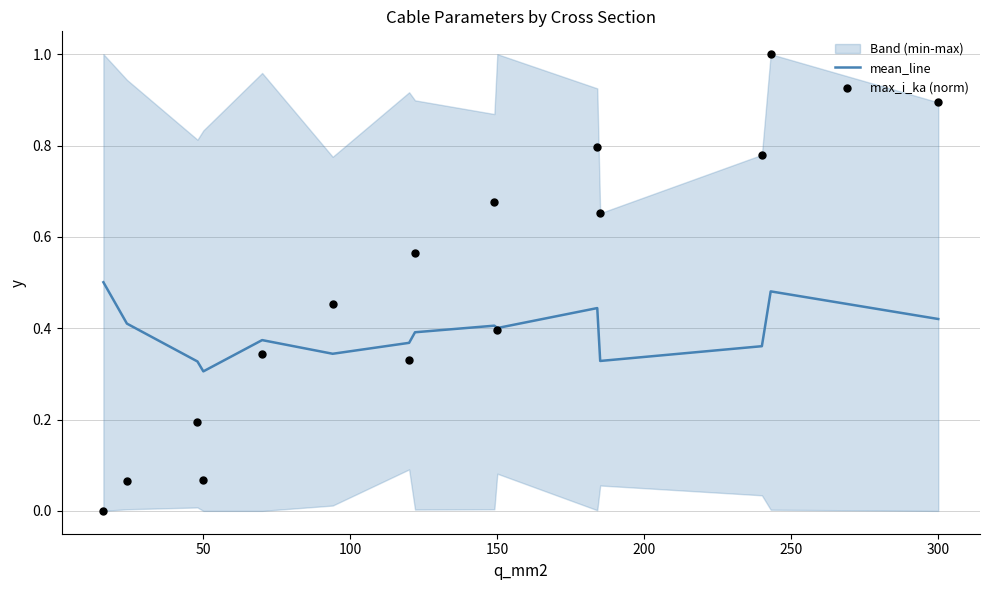

Which series has the largest total across all categories?

max_i_ka (norm)